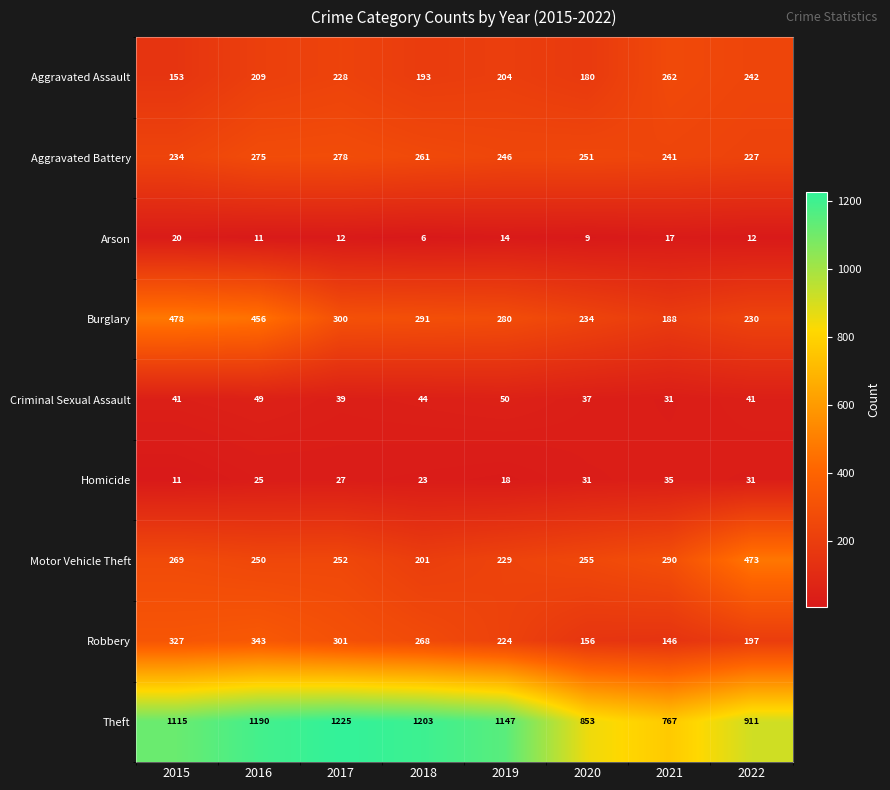

Is it true that Burglary equals 749 at 2016?

False